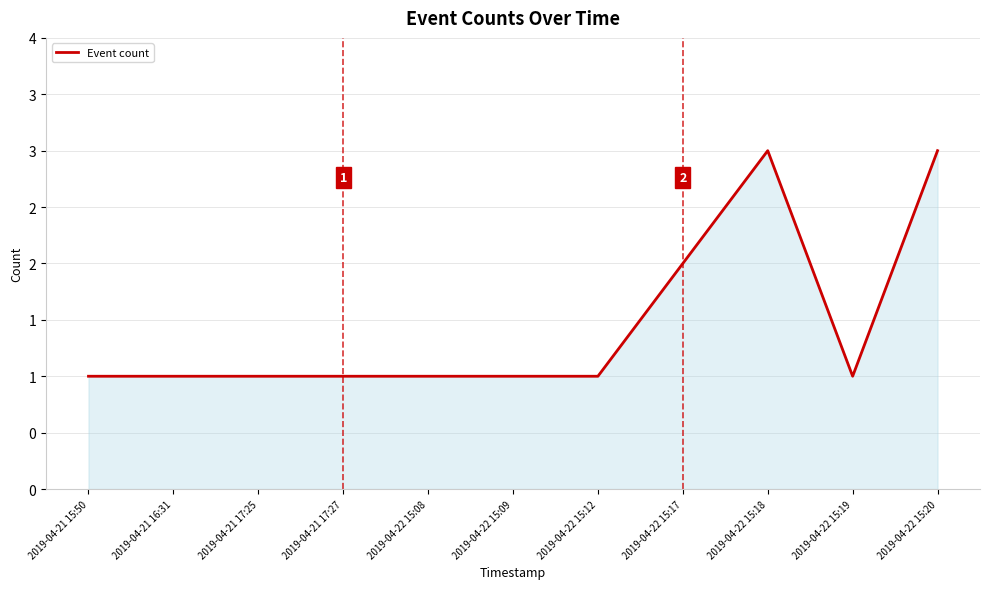

How many interior local peaks (higher than both neighbors) does the data have?

1